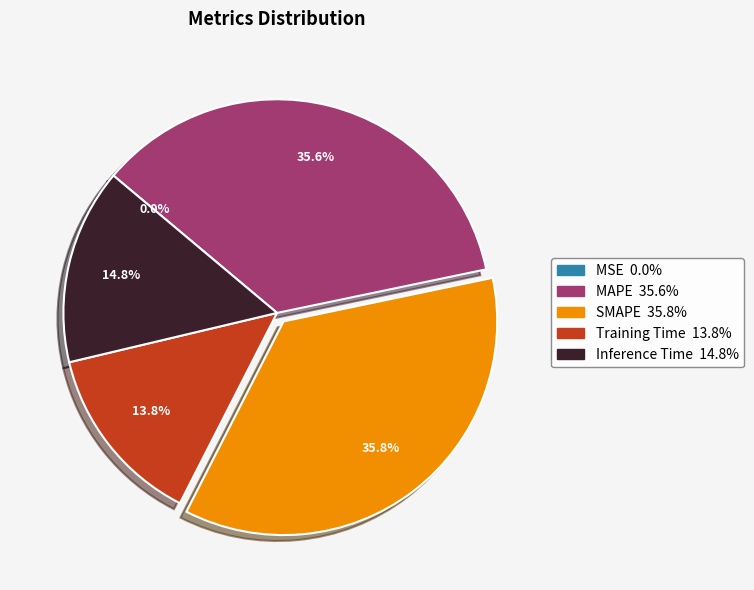

Does SMAPE represent more than half of the total?

No